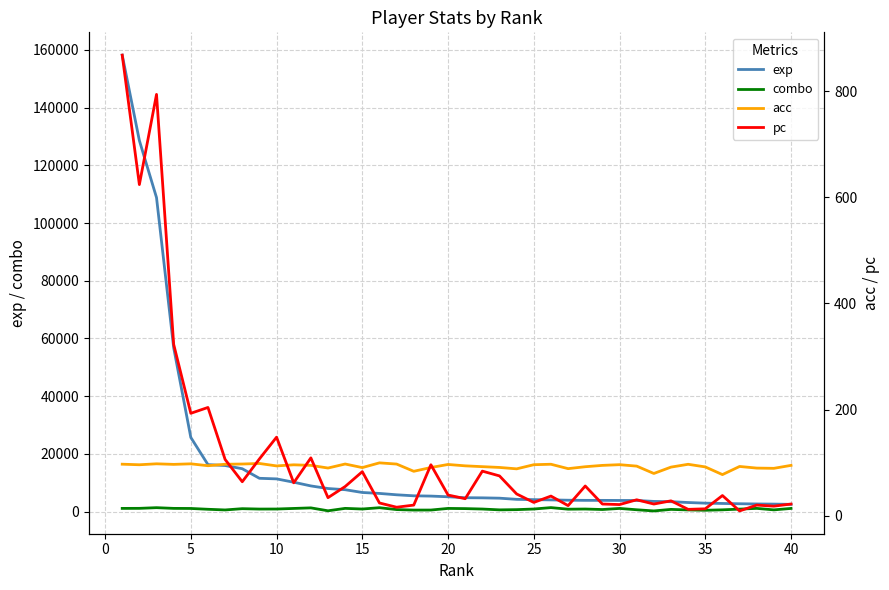

What is the maximum value for exp?

158175